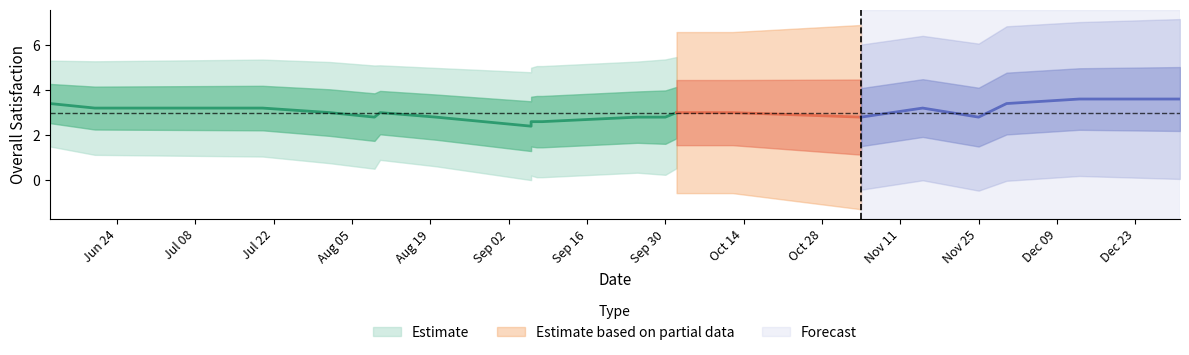

The chart shows a value of 6 at 2008-09-06. True or false?

False